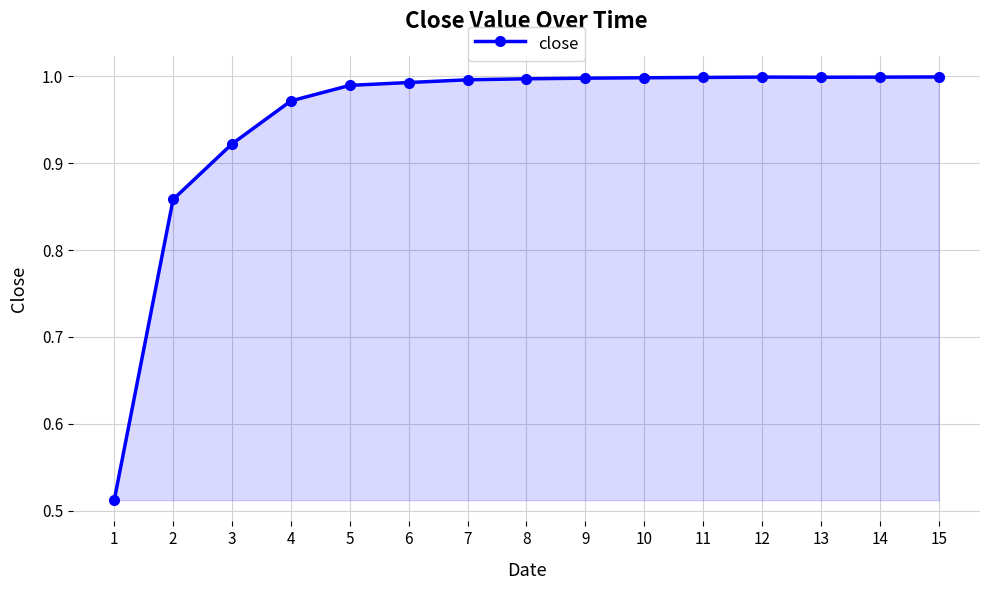

Is it true that the value at 3 is 0.4?

False